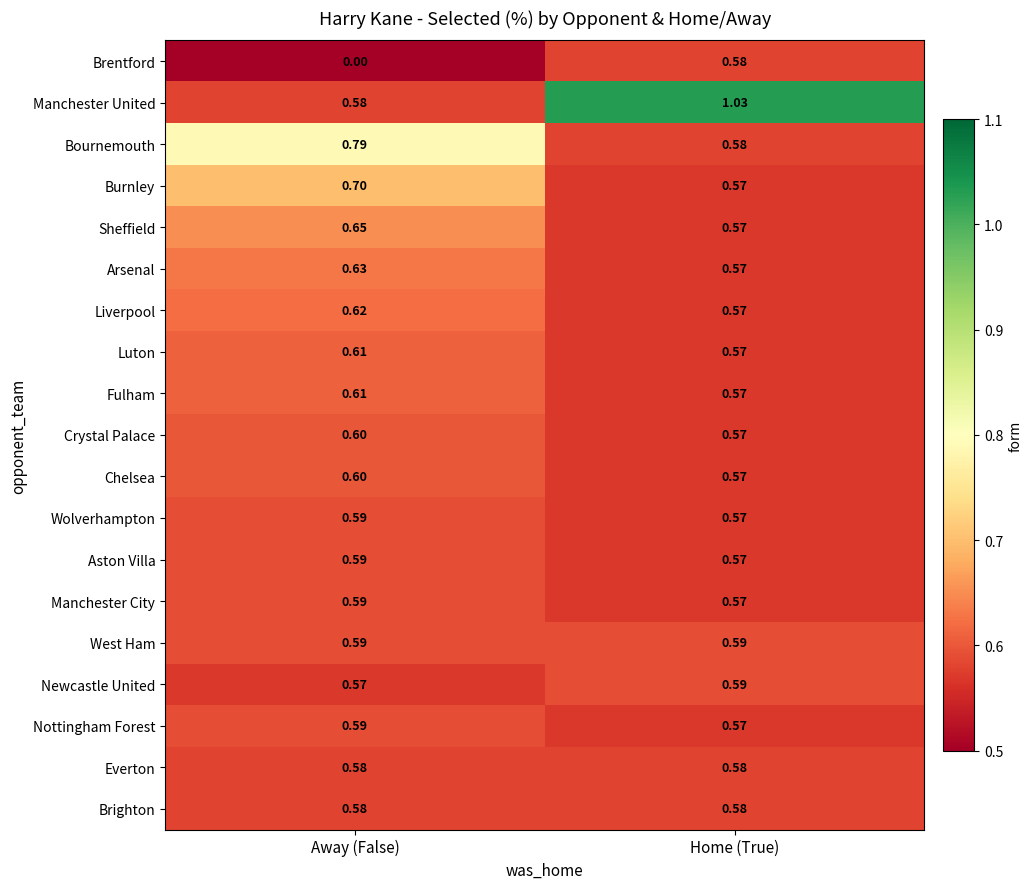

Where is Manchester City nearest to the value 0?

Home (True)